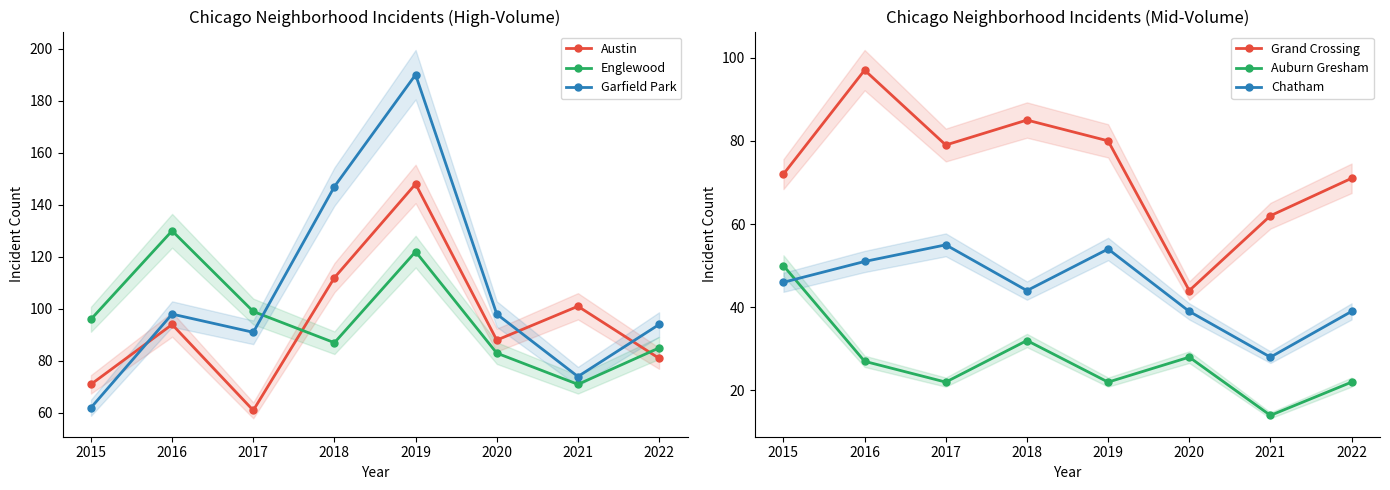

Which series ends up on top after the final intersection of Englewood and Garfield Park?

Garfield Park